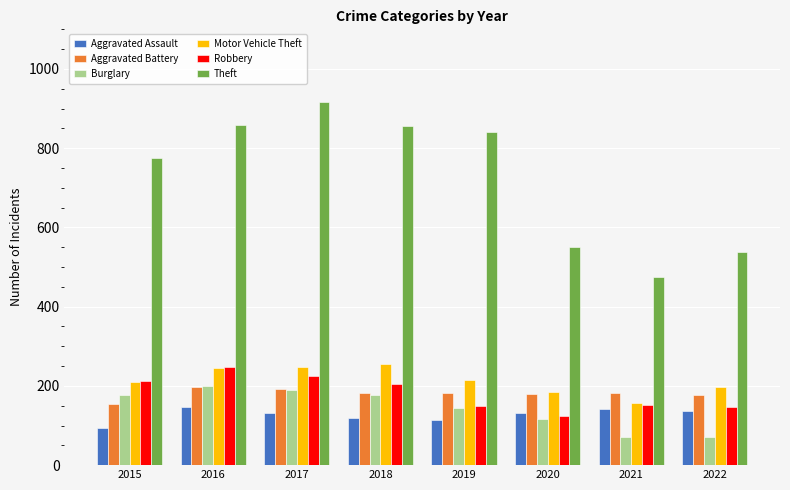

What is the total value across all series at 2020?

1286